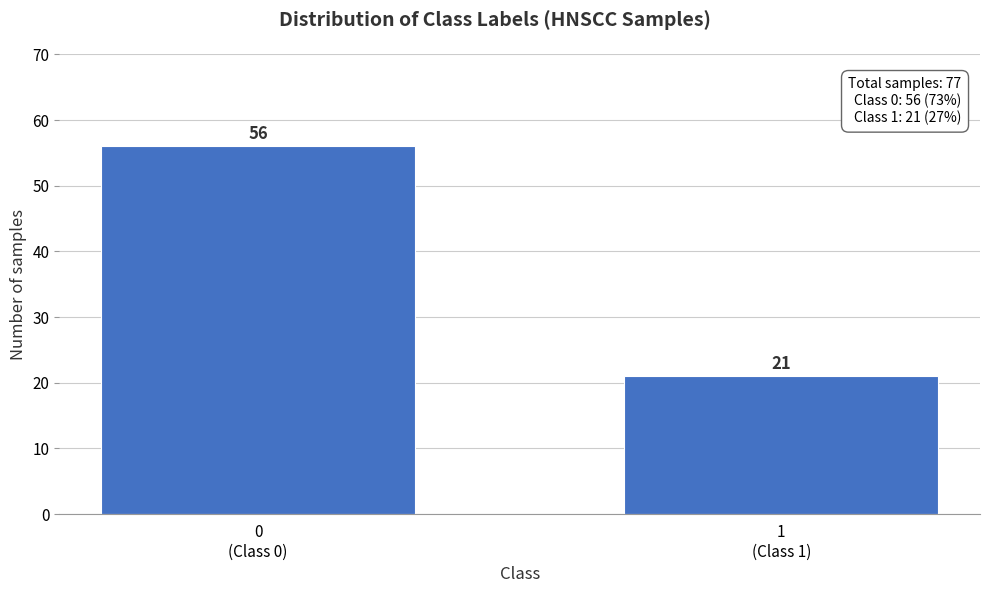

Reading left to right, transcribe all the data shown in this chart.

56	21